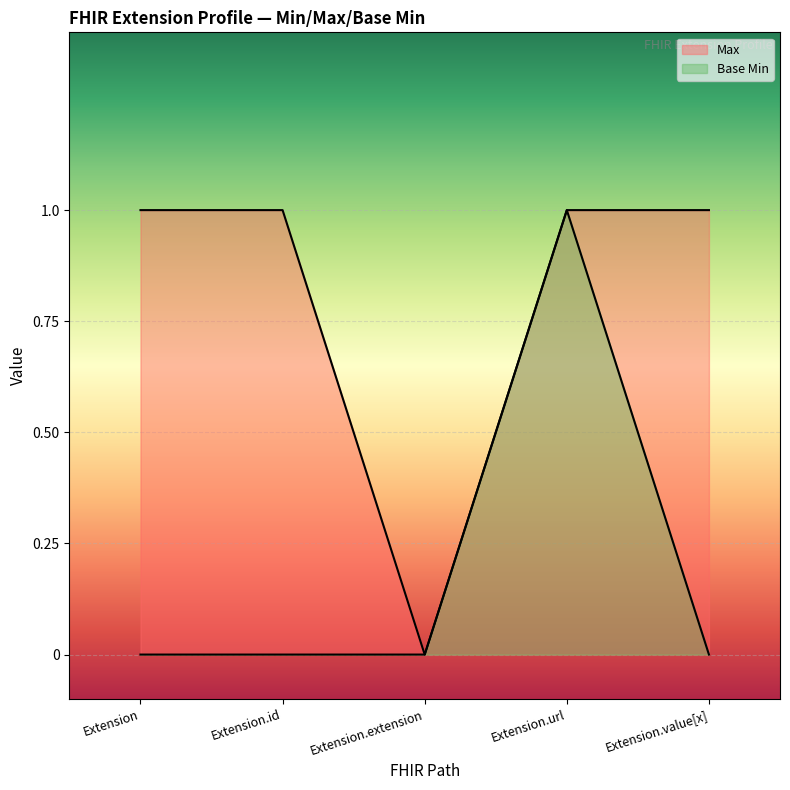

True or false: Base Min has a value of 0 at Extension.value[x].

True